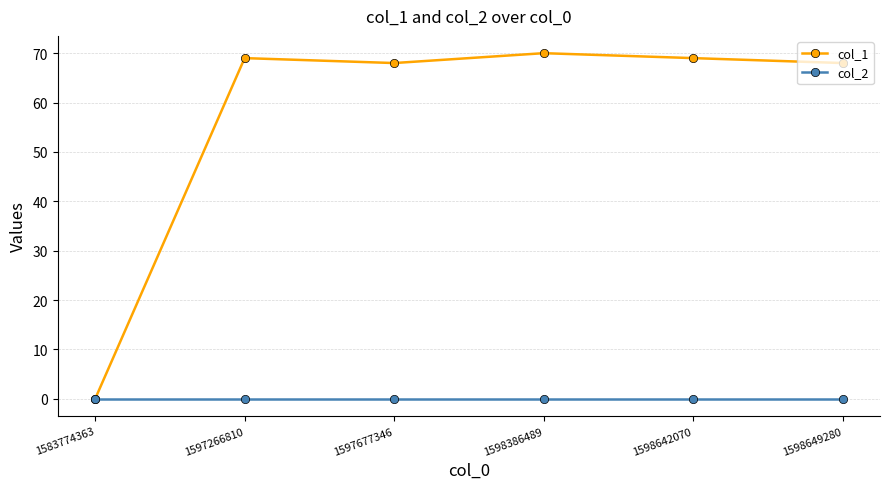

Reading right to left, transcribe all the data shown in this chart.

col_1: 1598649280=68	1598642070=69	1598386489=70	1597677346=68	1597266810=69	1583774363=0
col_2: 1598649280=0	1598642070=0	1598386489=0	1597677346=0	1597266810=0	1583774363=0